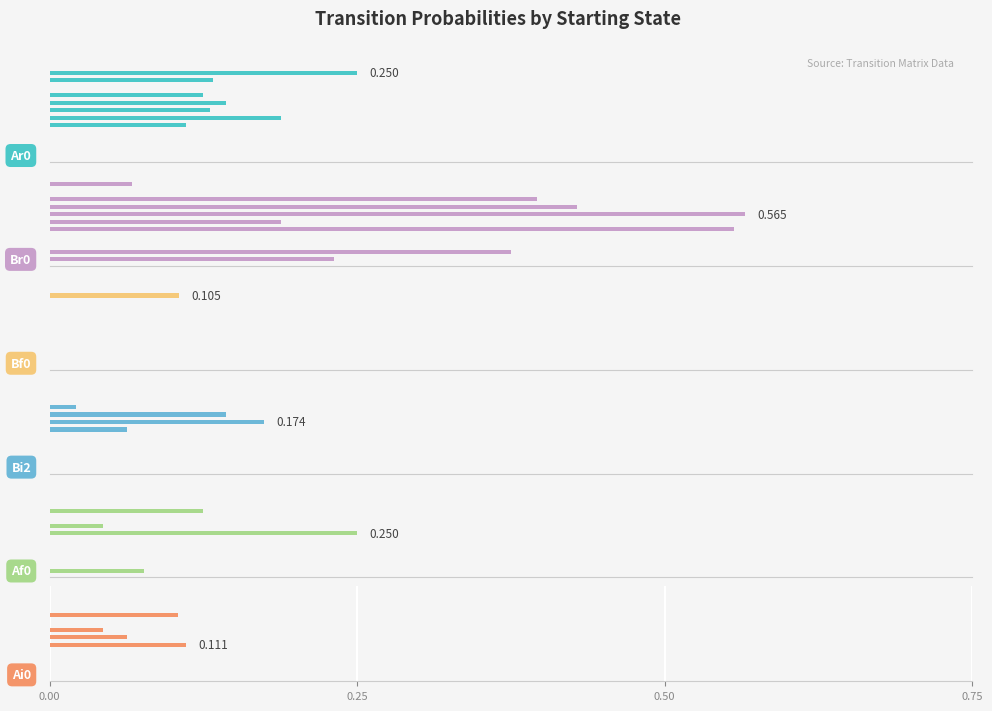

Which series has the widest spread of values?

Br0